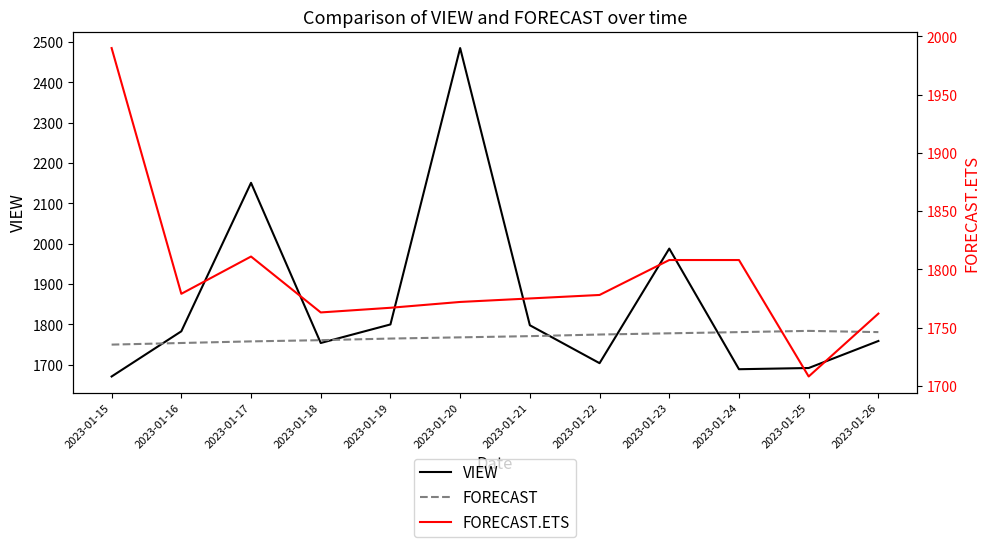

Where is the first local maximum for VIEW?

2023-01-17